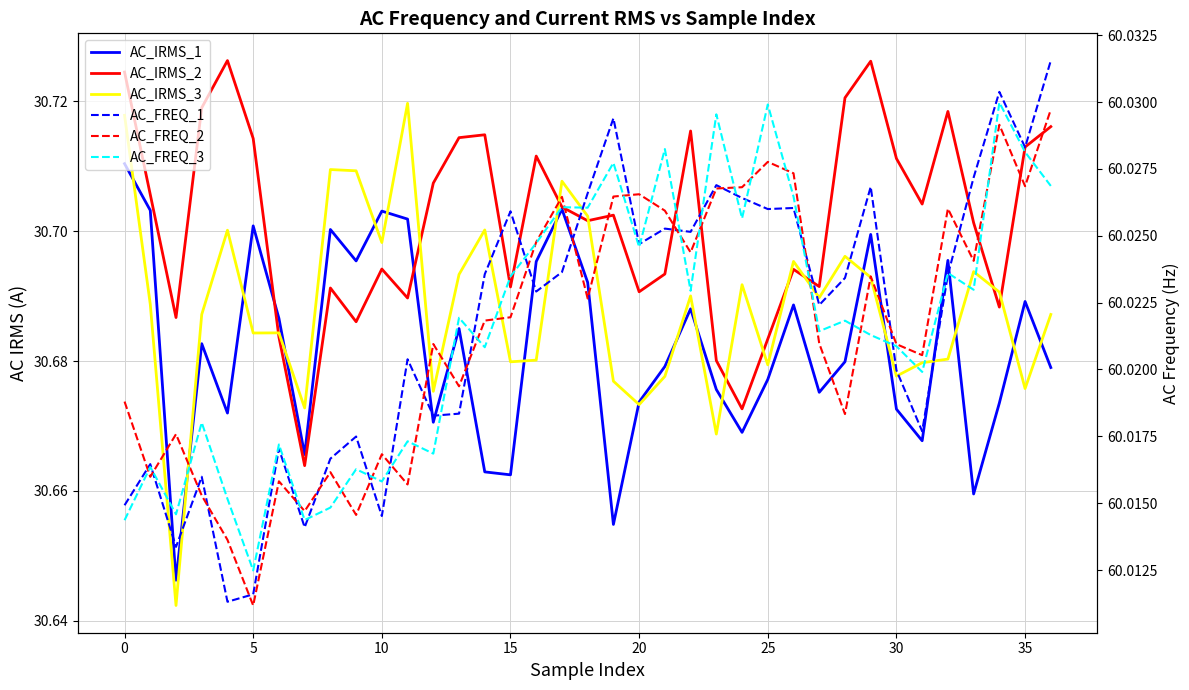

What are all the series names shown in the legend?

AC_IRMS_1, AC_IRMS_2, AC_IRMS_3, AC_FREQ_1, AC_FREQ_2, AC_FREQ_3